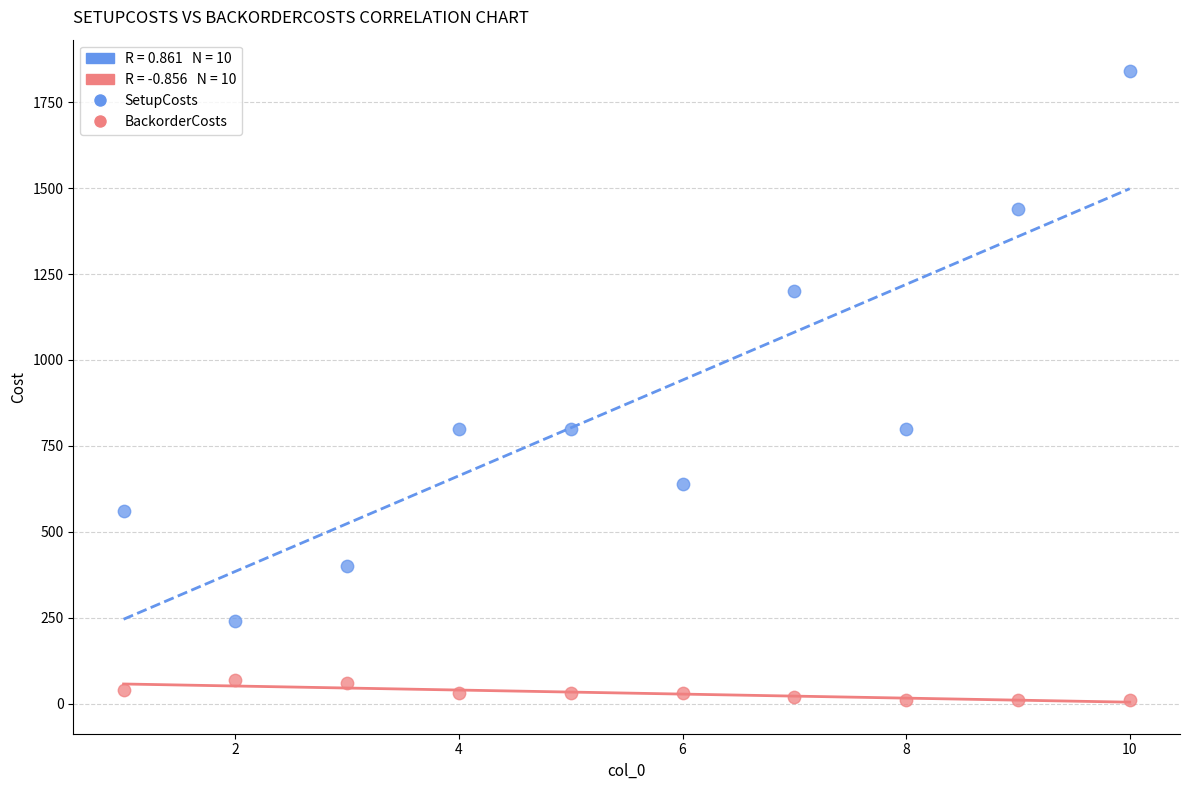

In the SetupCosts series, what Y value is closest to 1040?

1200